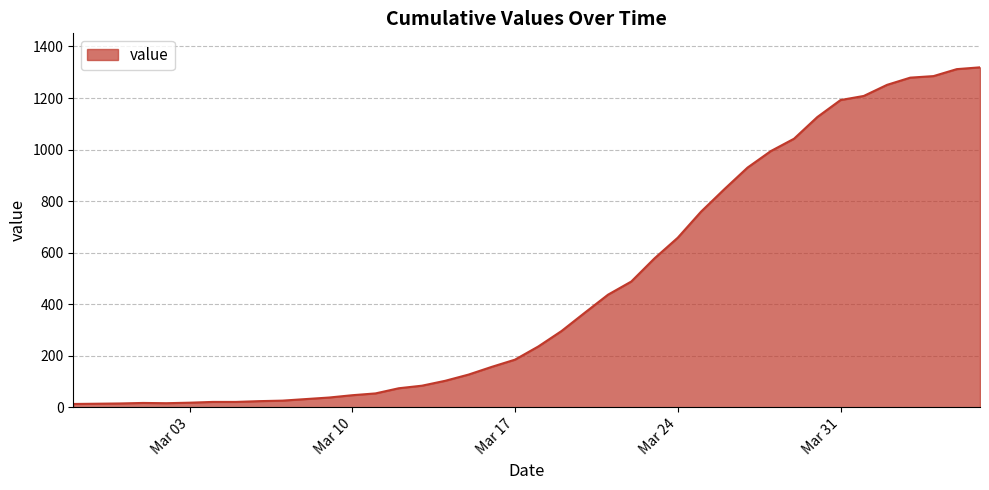

What is the greatest value displayed?

1319